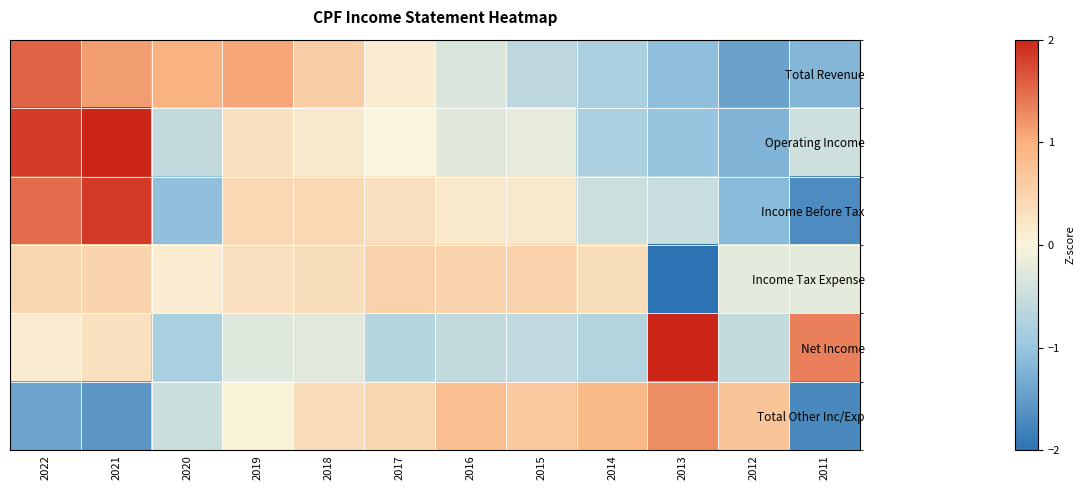

Reading left to right, what are all the values shown in this chart?

Total Revenue: 2022=1.6	2021=1.2	2020=1.0	2019=1.1	2018=0.6	2017=0.1	2016=-0.3	2015=-0.6	2014=-0.8	2013=-1.1	2012=-1.4	2011=-1.2
Operating Income: 2022=1.8	2021=2.2	2020=-0.6	2019=0.3	2018=0.2	2017=0.0	2016=-0.3	2015=-0.2	2014=-0.8	2013=-1.0	2012=-1.2	2011=-0.5
Income Before Tax: 2022=1.5	2021=1.9	2020=-1.1	2019=0.4	2018=0.4	2017=0.3	2016=0.2	2015=0.2	2014=-0.5	2013=-0.5	2012=-1.1	2011=-1.7
Income Tax Expense: 2022=0.5	2021=0.5	2020=0.1	2019=0.3	2018=0.3	2017=0.5	2016=0.5	2015=0.5	2014=0.3	2013=-3.2	2012=-0.2	2011=-0.2
Net Income: 2022=0.1	2021=0.3	2020=-0.8	2019=-0.3	2018=-0.2	2017=-0.7	2016=-0.6	2015=-0.6	2014=-0.7	2013=2.7	2012=-0.6	2011=1.4
Total Other Inc/Exp: 2022=-1.4	2021=-1.6	2020=-0.5	2019=0.0	2018=0.4	2017=0.5	2016=0.8	2015=0.6	2014=0.9	2013=1.3	2012=0.7	2011=-1.7